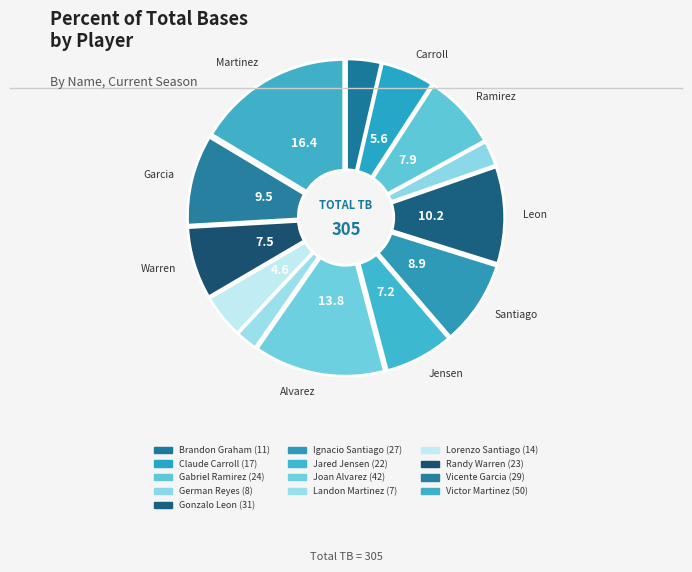

Is it true that Ignacio Santiago is 9% of the pie?

True